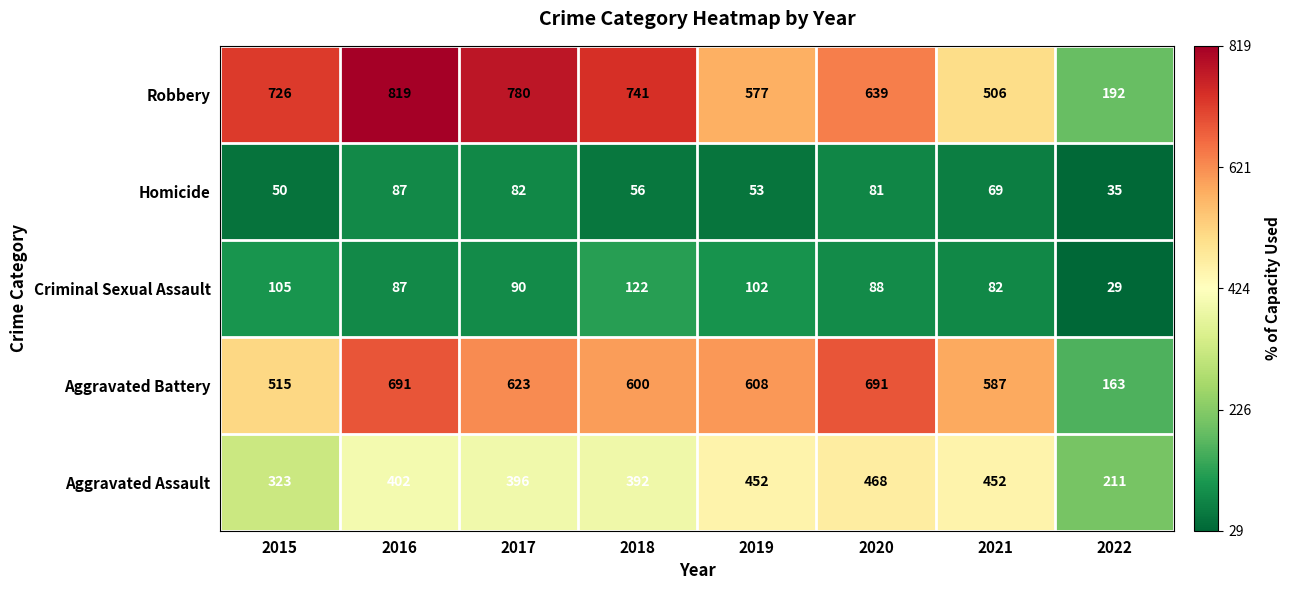

Which category has the lowest value in the Criminal Sexual Assault series?

2022